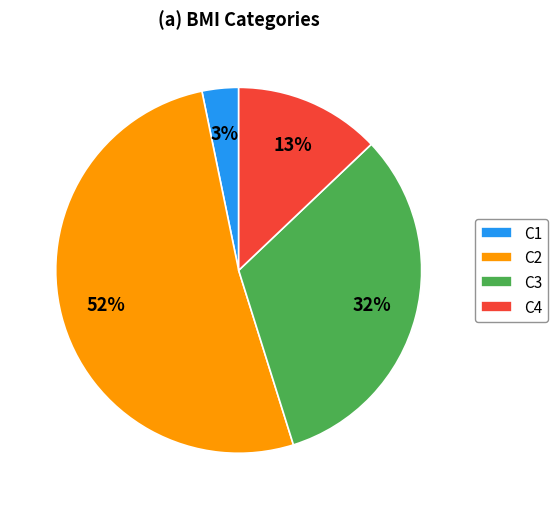

Rank the categories by value from lowest to highest.

C1, C4, C3, C2